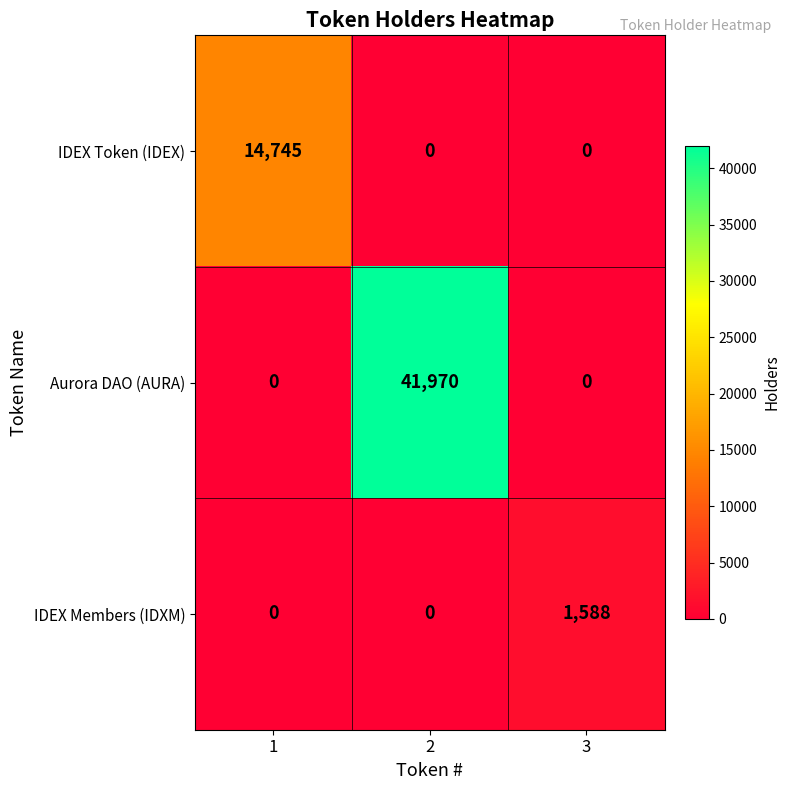

How many IDEX Token (IDEX) values are between 0 and 14745?

3